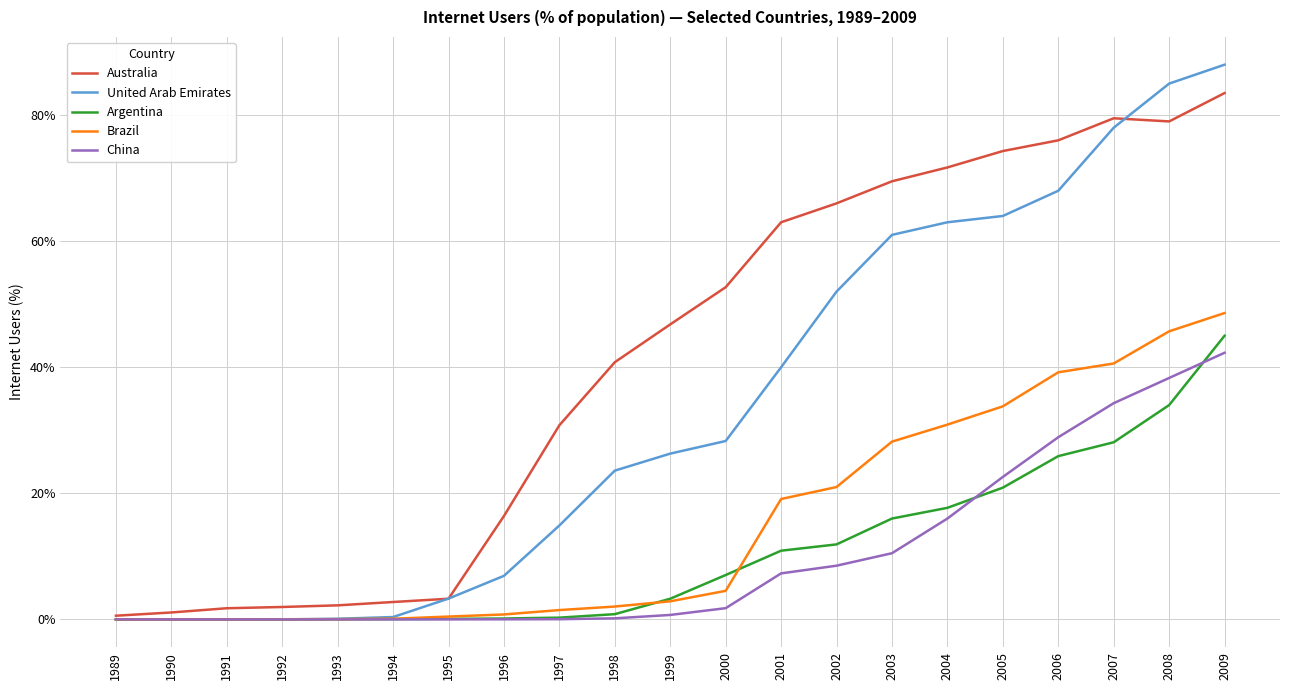

True or false: United Arab Emirates has a value of 0.0 at 1992.

True